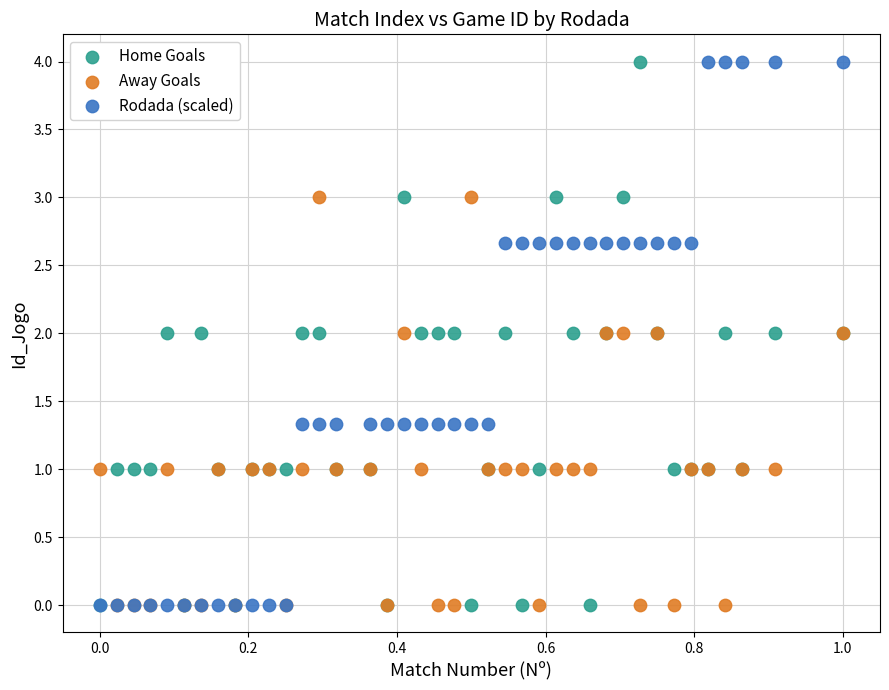

What are all the series names shown in the legend?

Home Goals, Away Goals, Rodada (scaled)